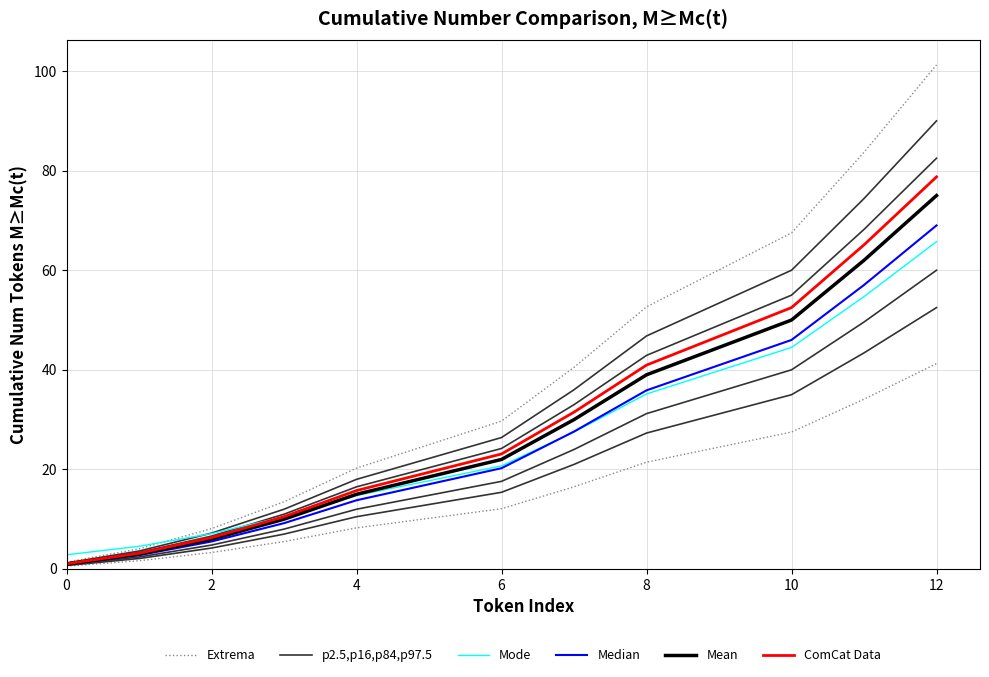

True or false: Mode and p2.5,p16,p84,p97.5 intersect in this chart.

False